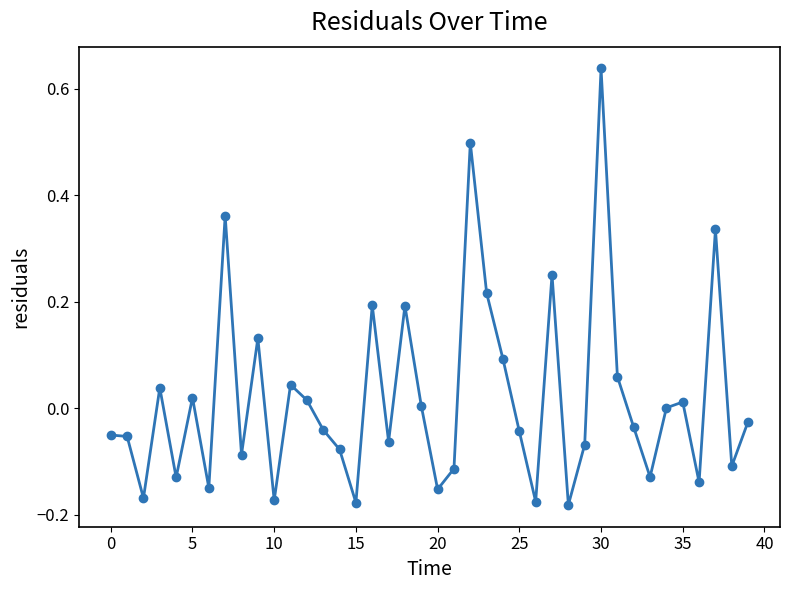

How many points are lower than both their immediate neighbors (excluding endpoints)?

13